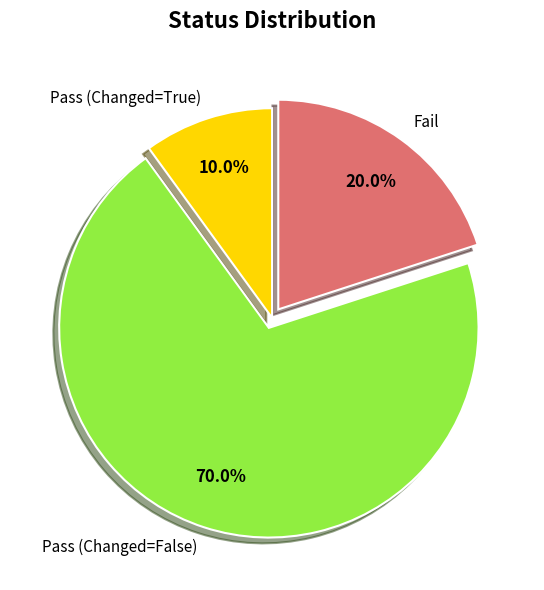

Which has a higher value, Fail or Pass (Changed=False)?

Pass (Changed=False)